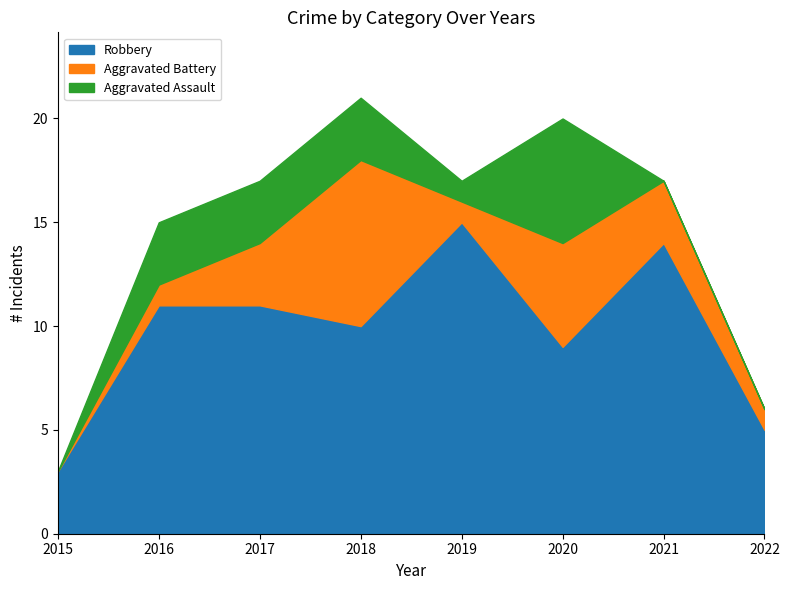

In Aggravated Battery, how many points are higher than both neighbors (excluding endpoints)?

2